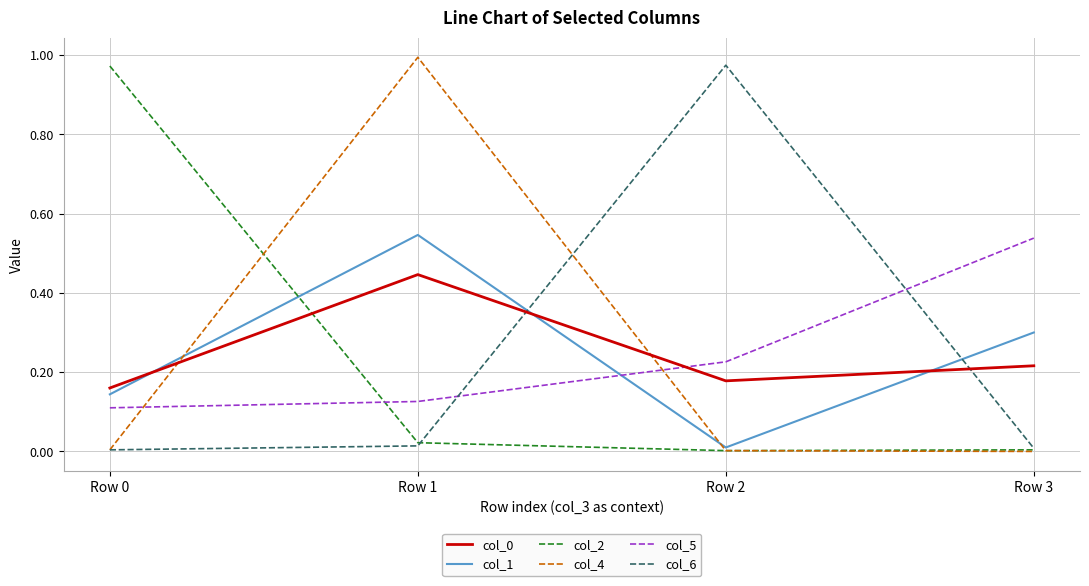

True or false: col_4 has a value of 1.0 at Row 1.

True